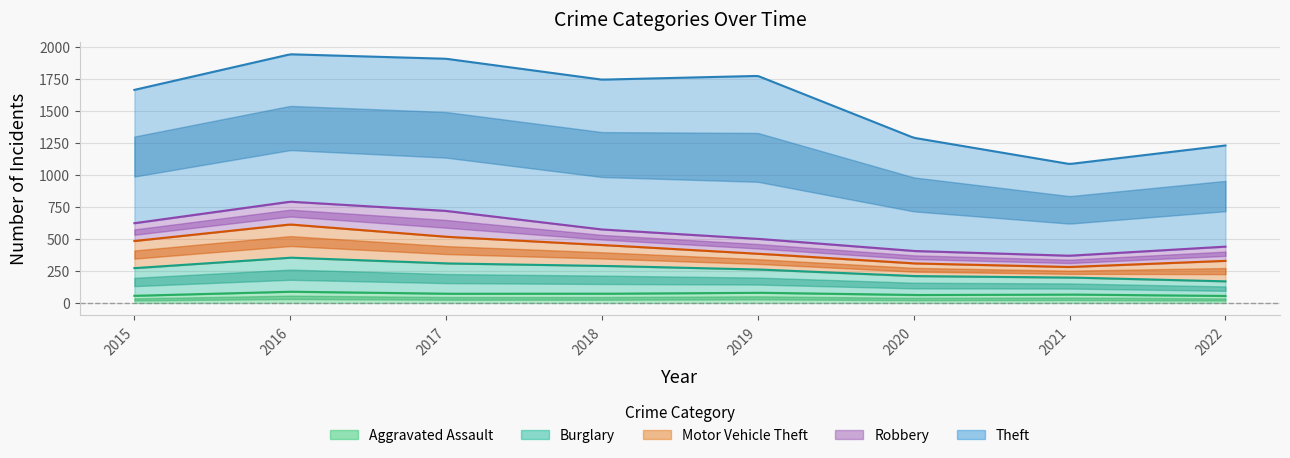

How many values in the Motor Vehicle Theft series are below 163?

4